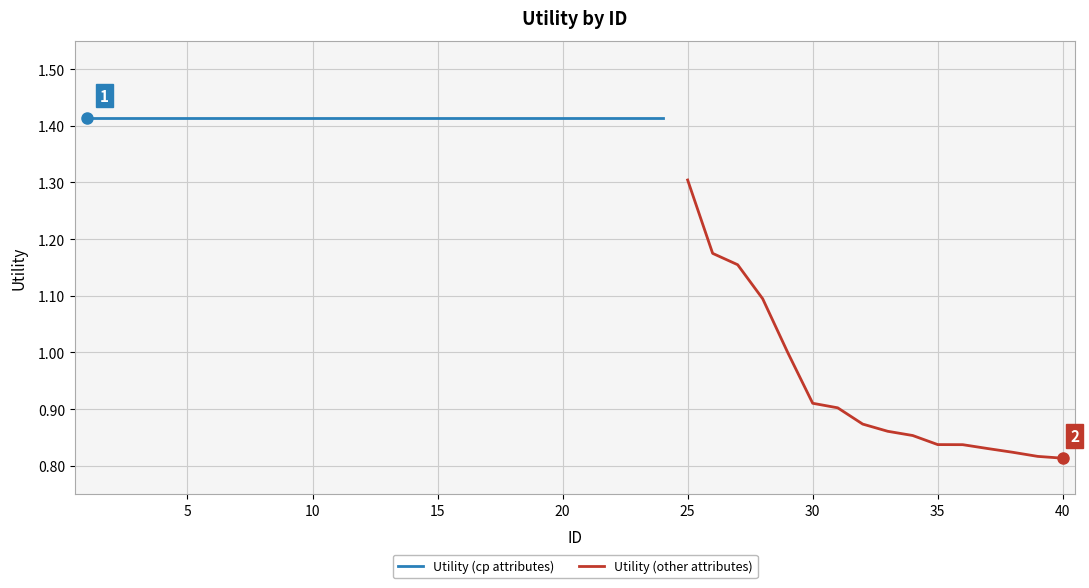

The value at 26 is 1.2. True or false?

True